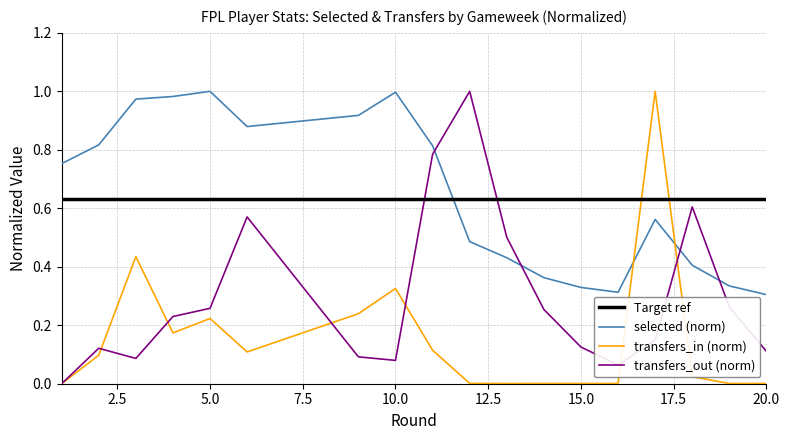

How many intersections are there between transfers_out and selected?

4